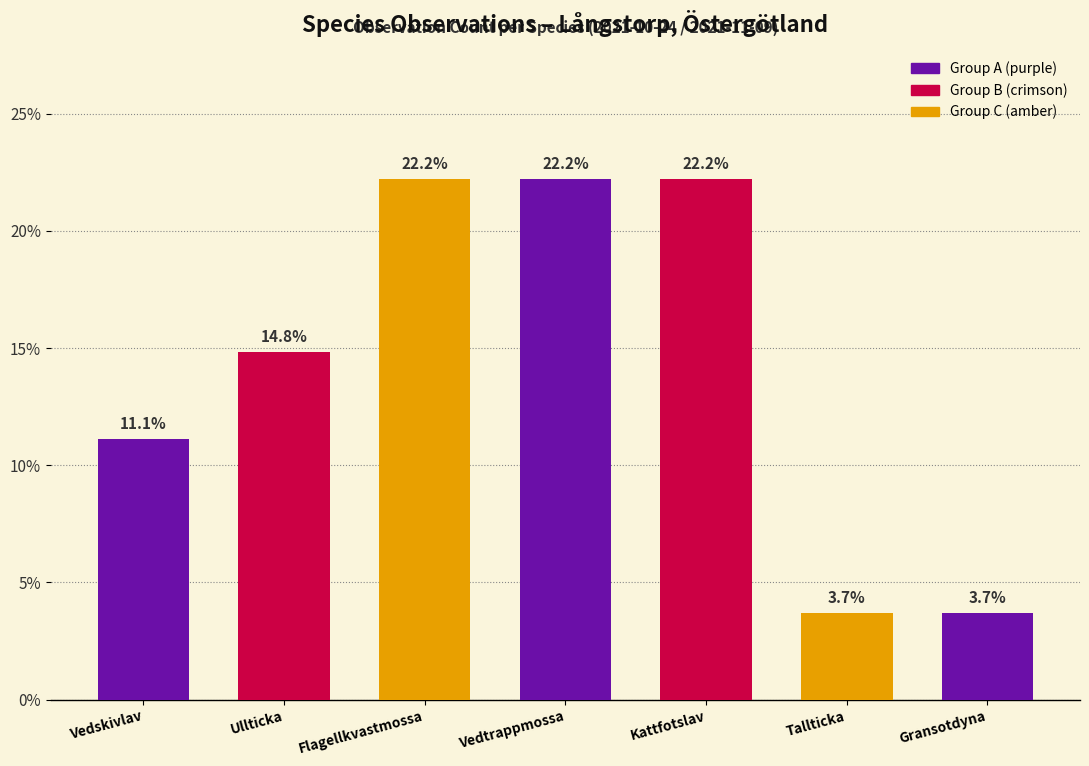

Reading left to right, what are all the values shown in this chart?

11.1	14.8	22.2	22.2	22.2	3.7	3.7